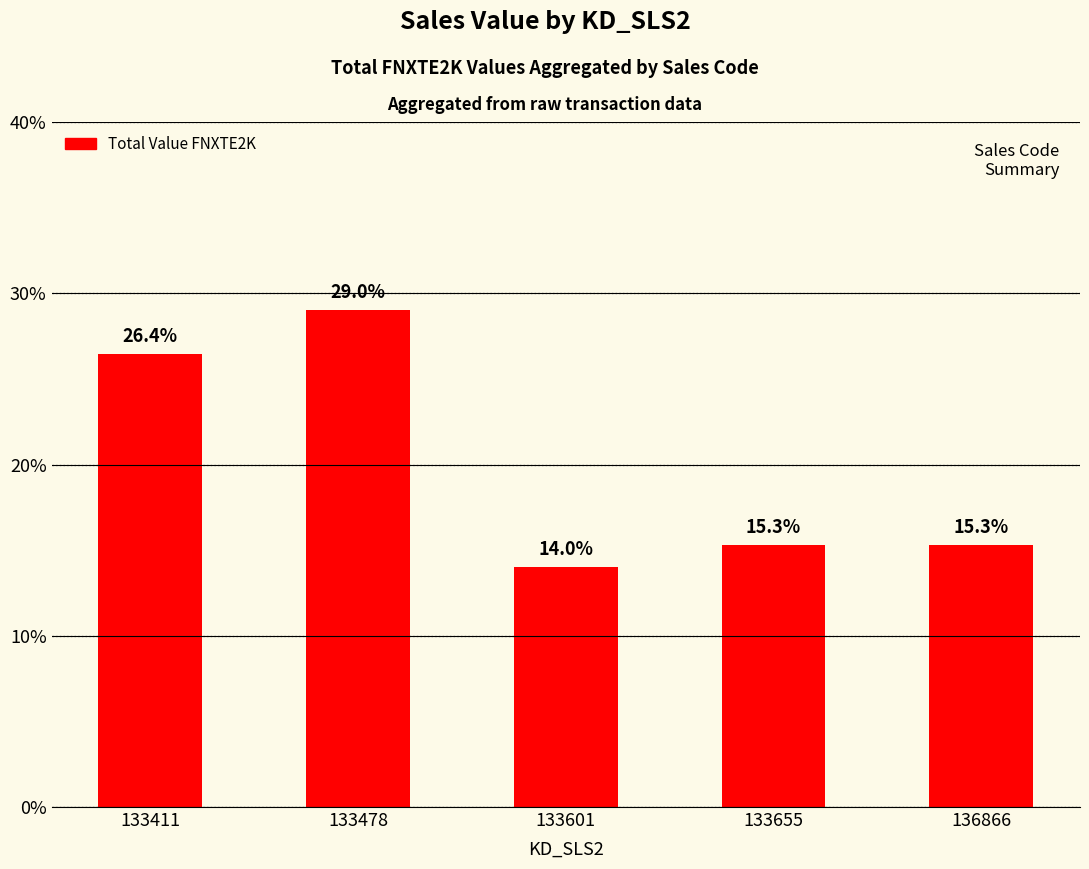

Reading left to right, list all the values displayed in this chart.

26.4	29.0	14.0	15.3	15.3